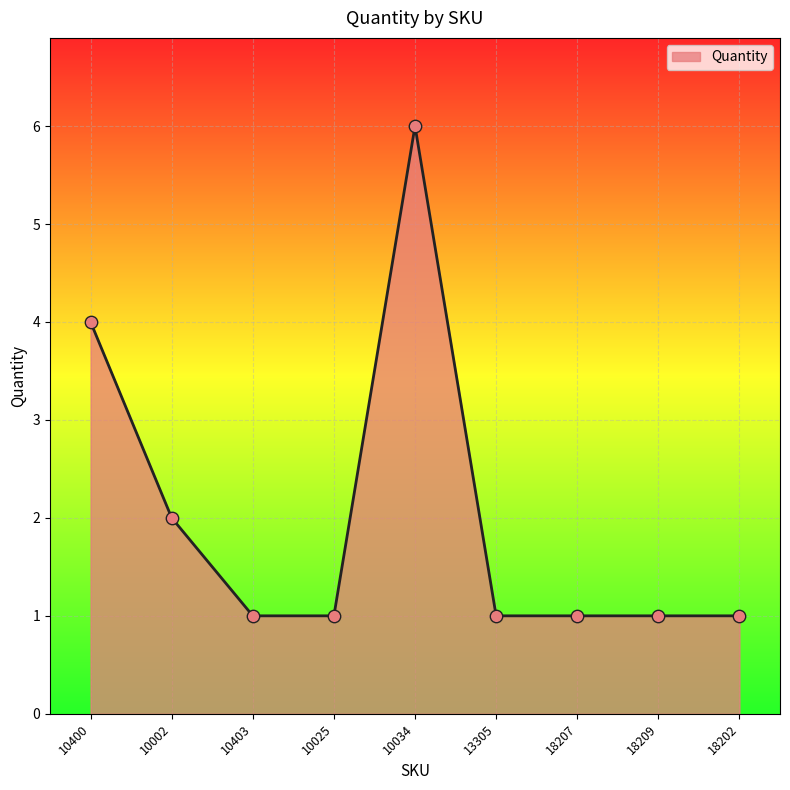

Approximately how many times larger is the value at 18202 compared to 10025?

1.0